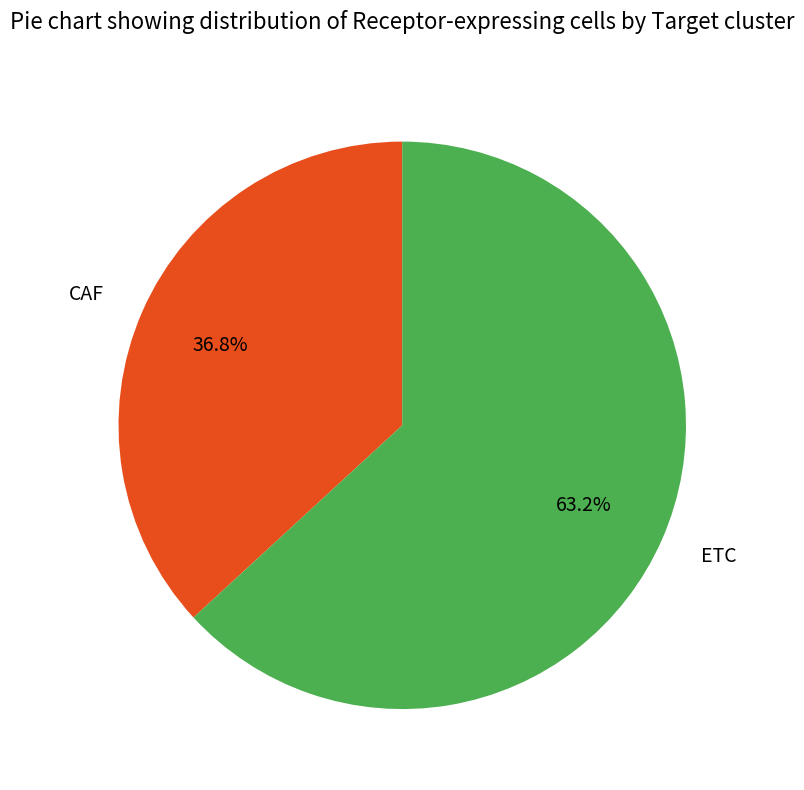

Which slice is the smallest?

CAF